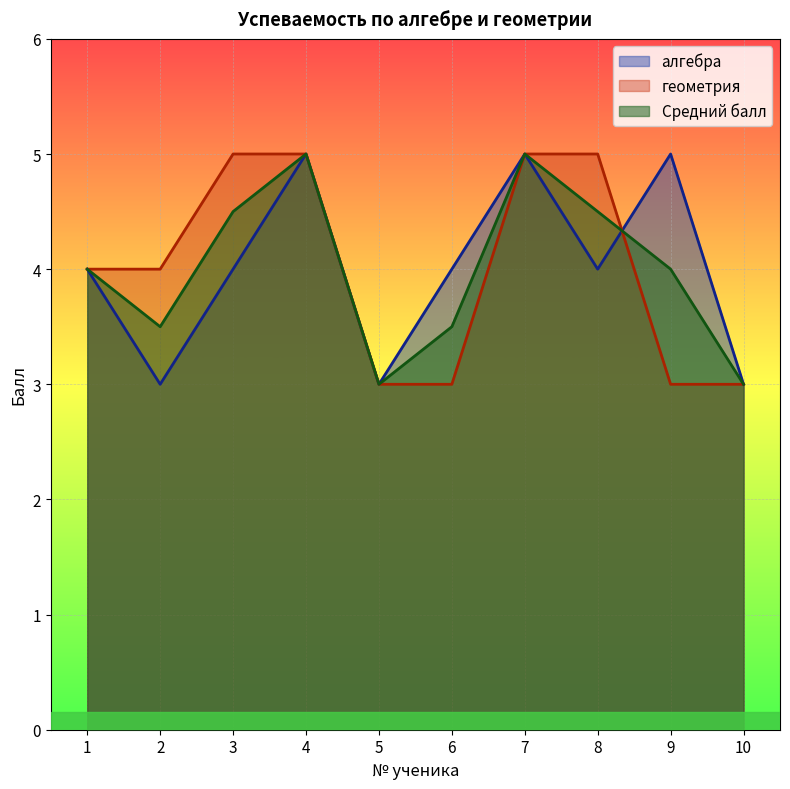

How many distinct data groups are displayed?

3